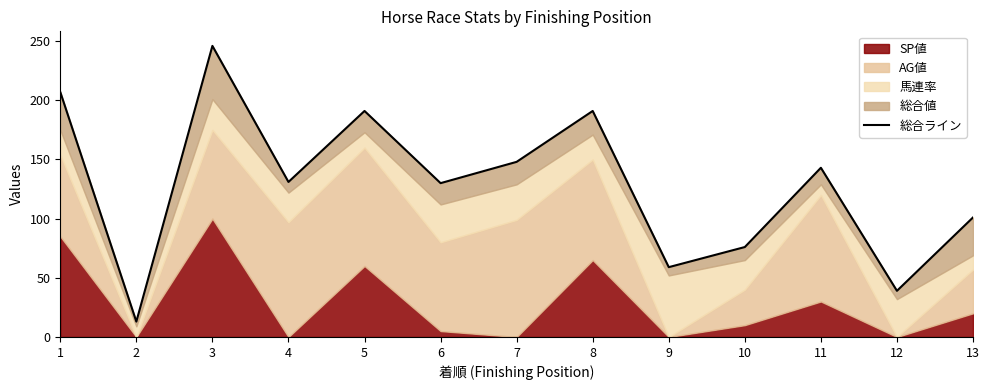

At which category does the chart reach its minimum across all series?

2